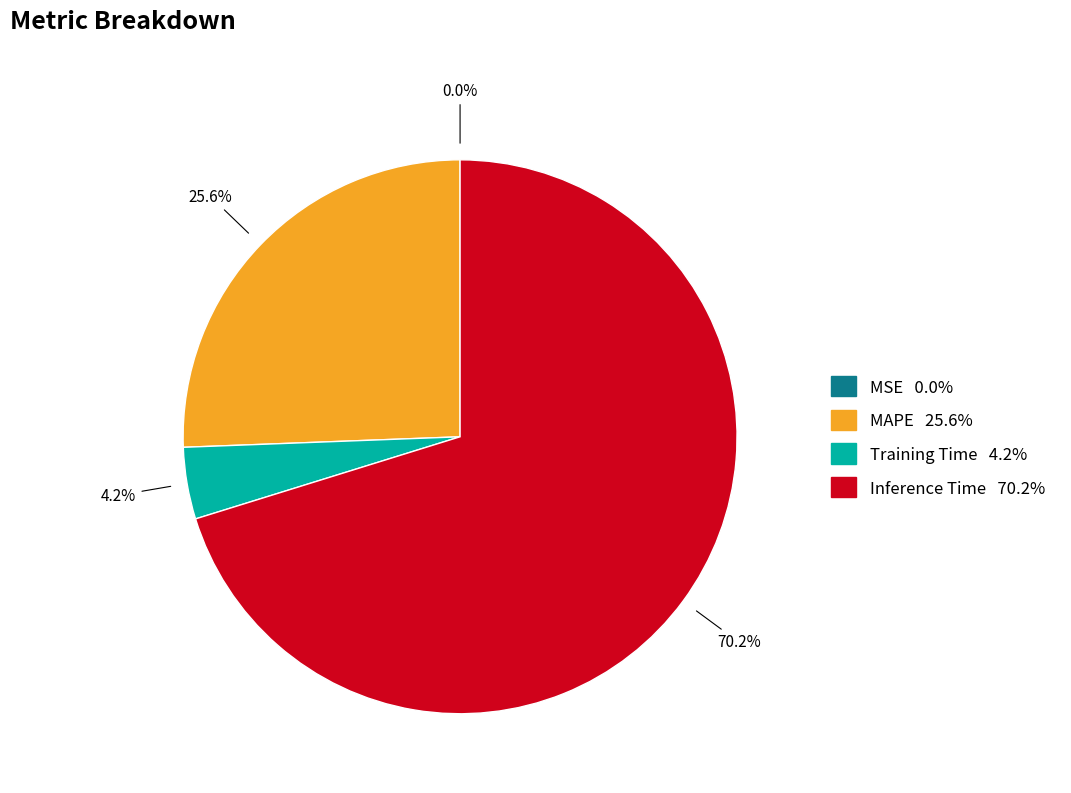

Does any single category account for the majority?

Yes